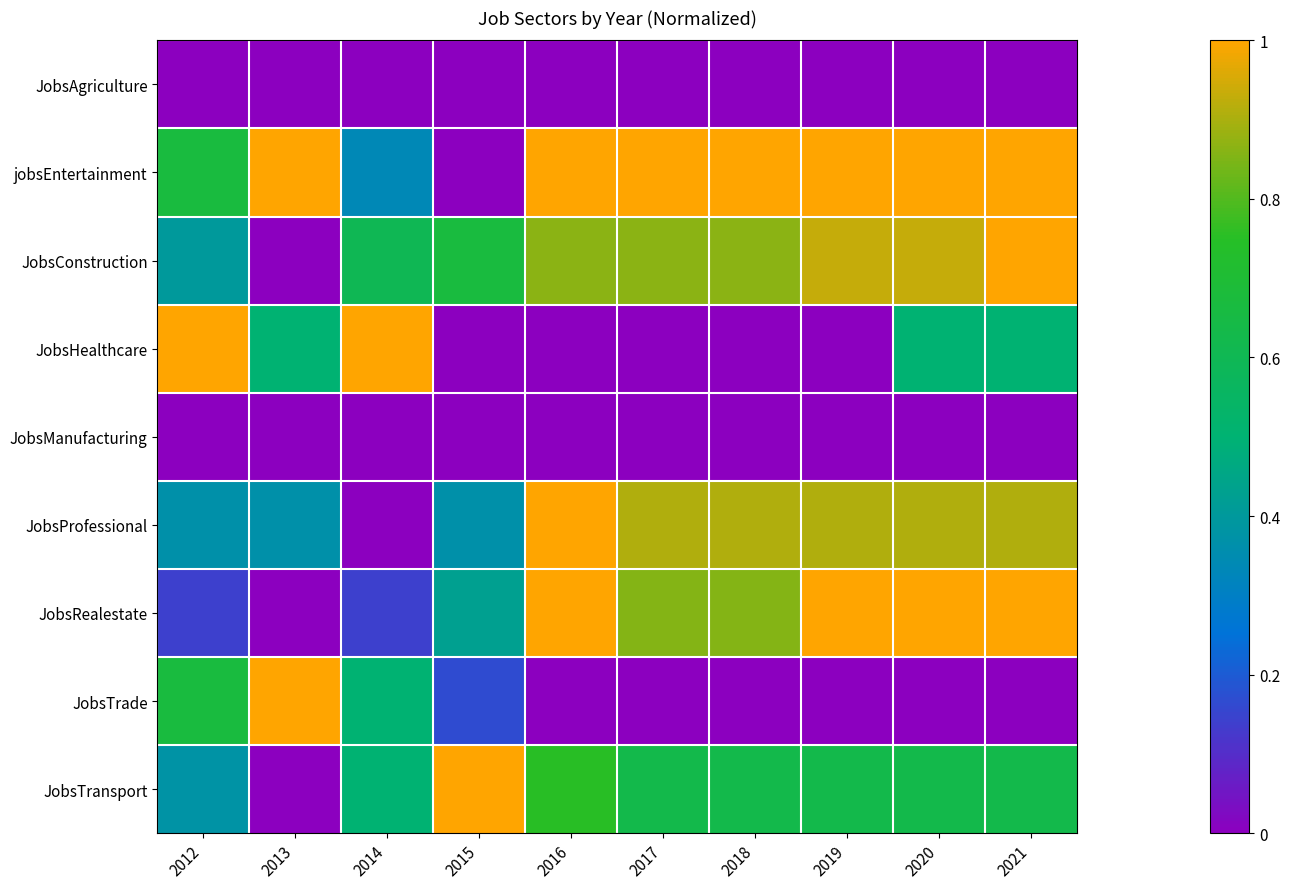

Rank the series at 2013 from lowest to highest value.

JobsAgriculture, JobsConstruction, JobsManufacturing, JobsRealestate, JobsTransport, JobsProfessional, JobsHealthcare, jobsEntertainment, JobsTrade